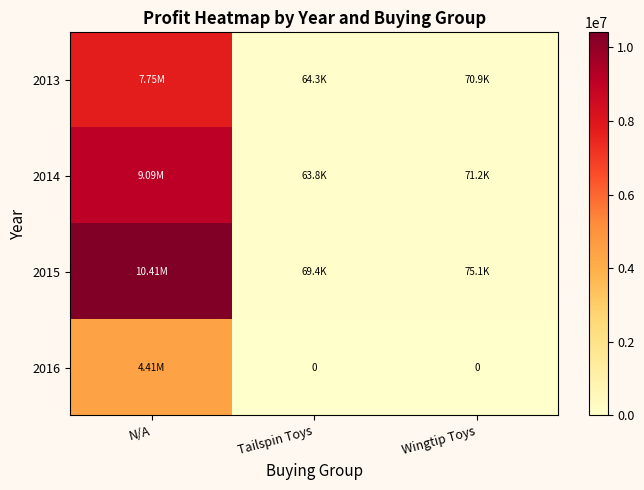

At which category does the chart reach its peak across all series?

N/A